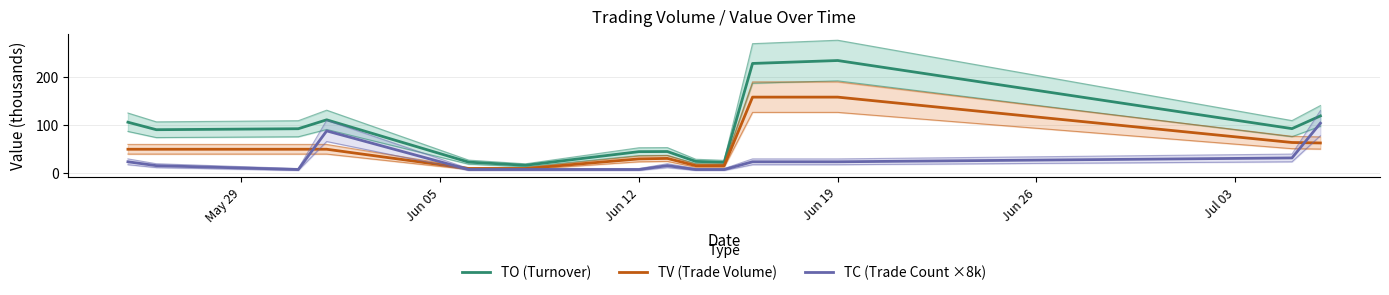

How many lines are shown in the chart?

3